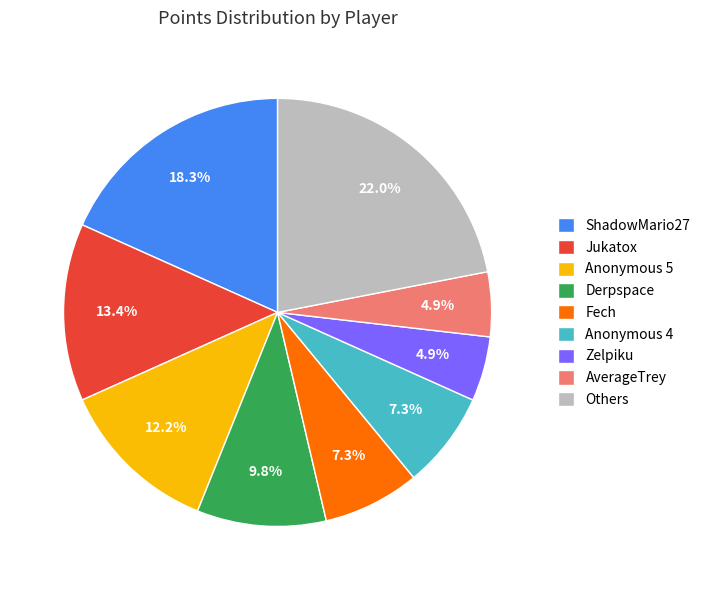

What percentage is the Jukatox slice, to the nearest percent?

13%